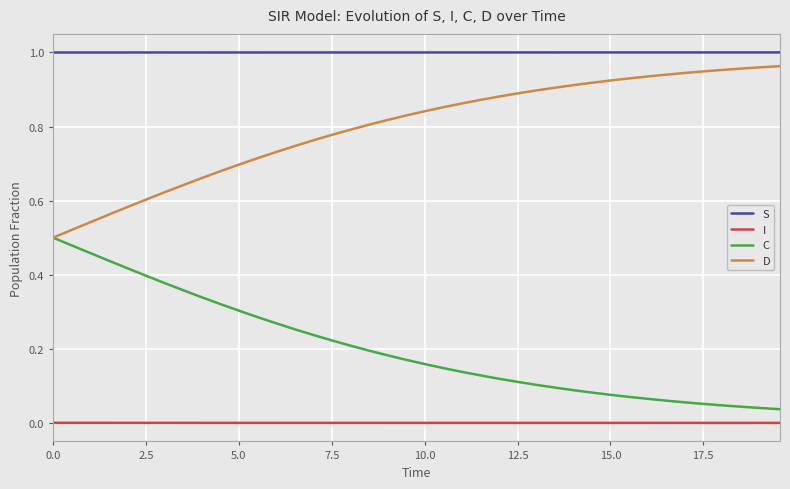

True or false: D and I cross at least once.

False